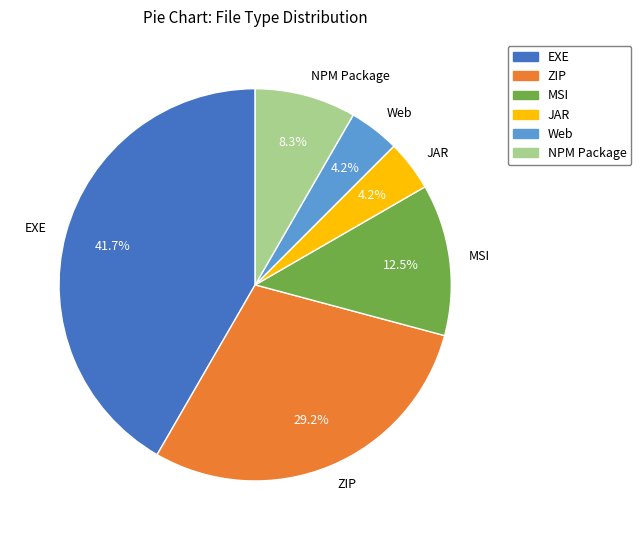

How many segments does this pie chart have?

6